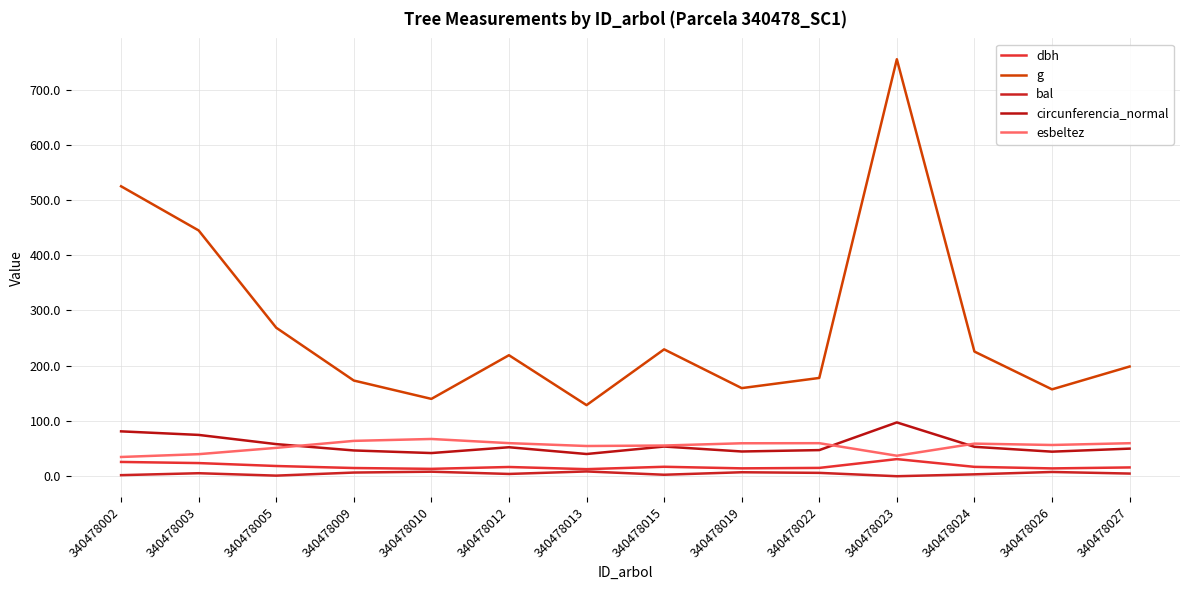

What is the average value of the bal series?

4.8